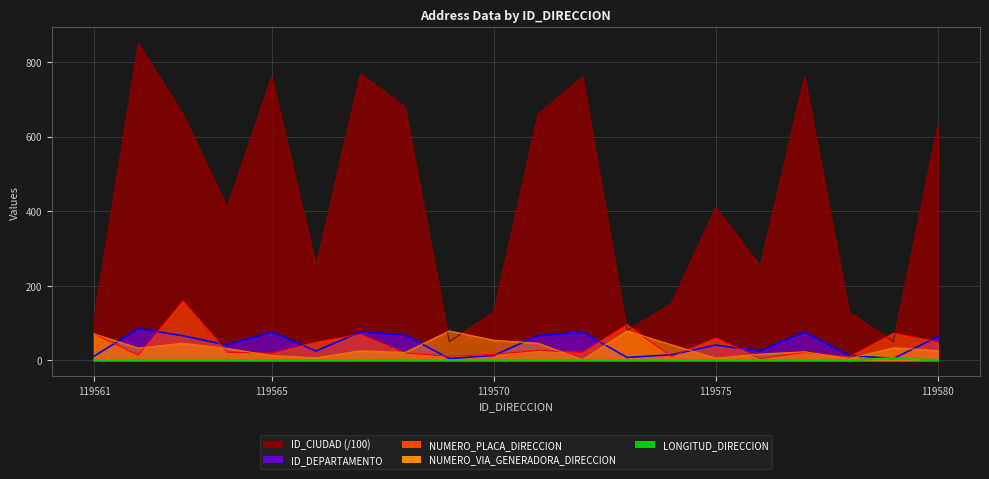

The value at 6 is 0. True or false?

True